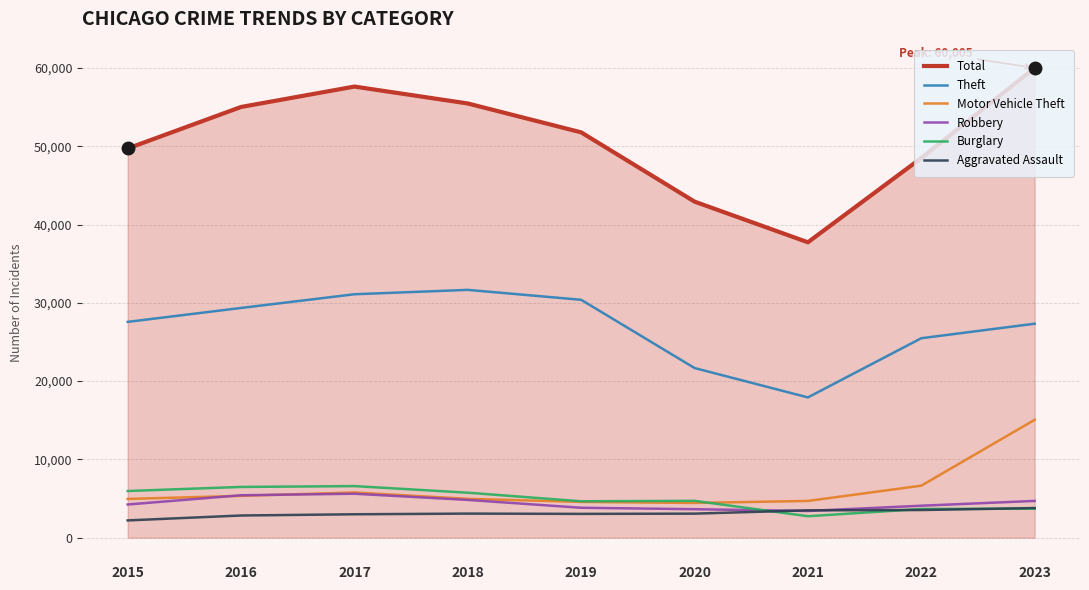

Is the value of Motor Vehicle Theft at 2020 greater than the value of Aggravated Assault at 2015?

Yes